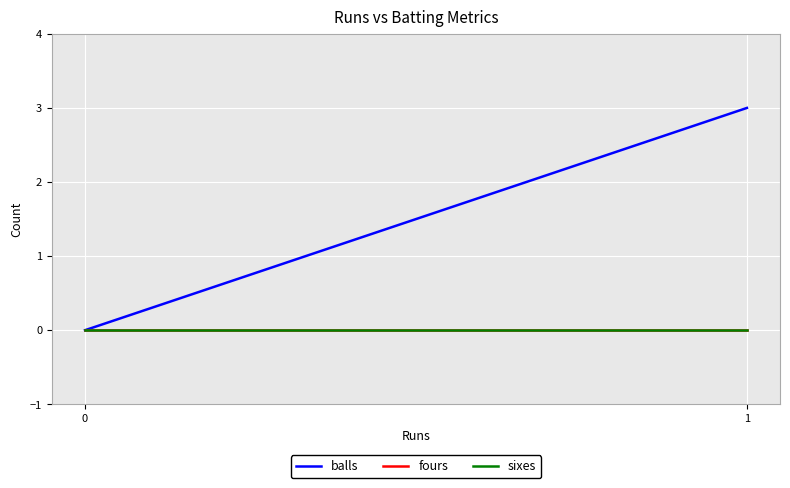

How many lines are shown in the chart?

3